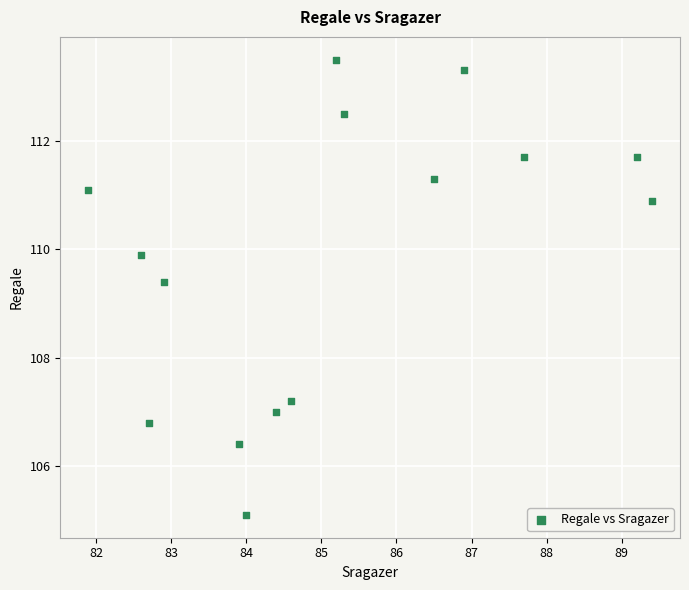

What is the range of X values (max minus min)?

7.5